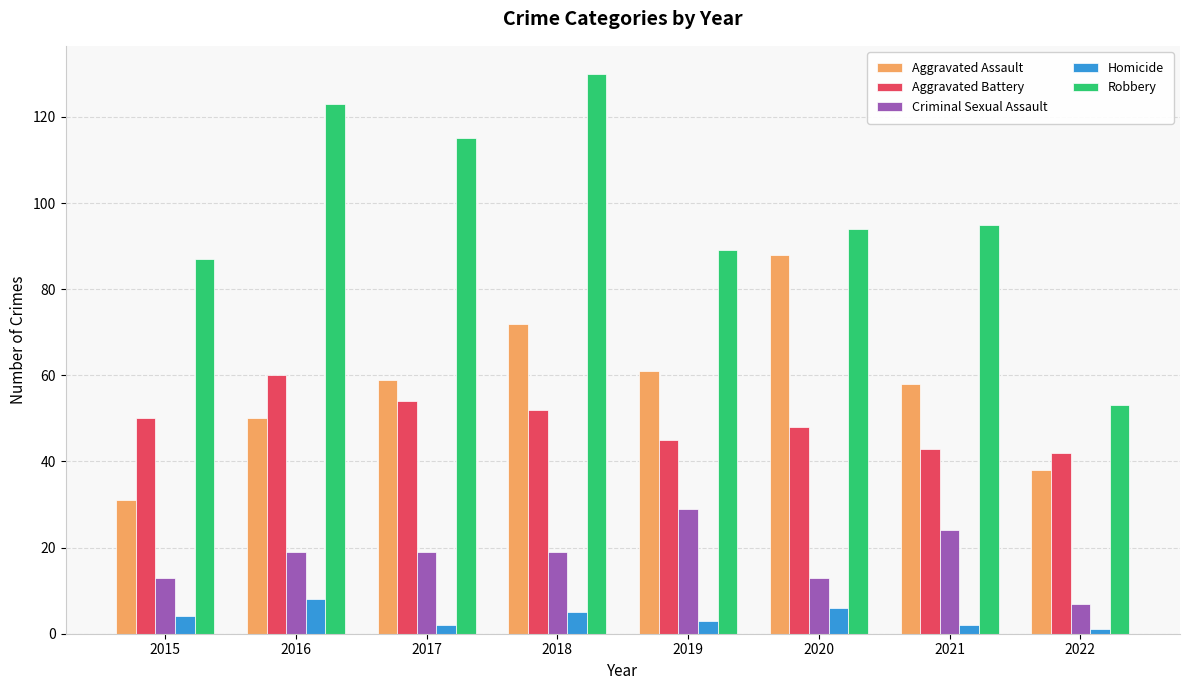

Rank the series by their maximum value, from lowest to highest.

Homicide, Criminal Sexual Assault, Aggravated Battery, Aggravated Assault, Robbery